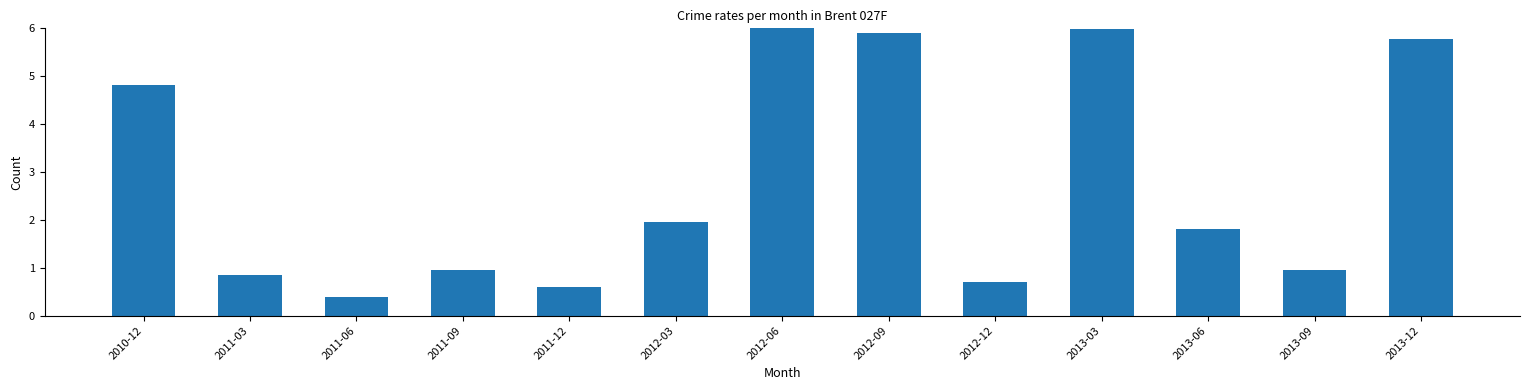

Are the bars horizontal?

No